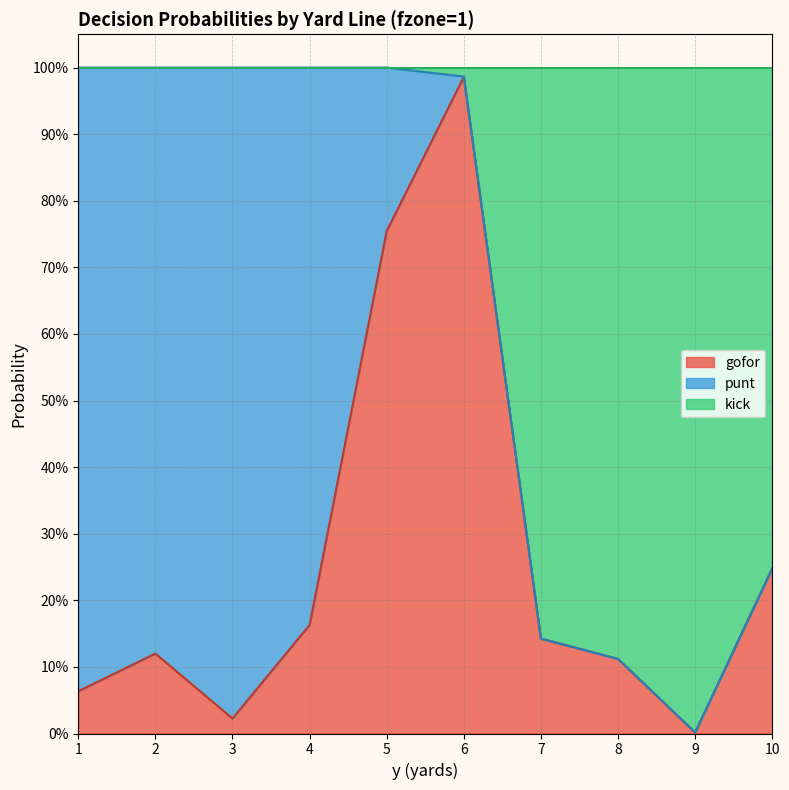

What is the average value of the gofor series?

0.3